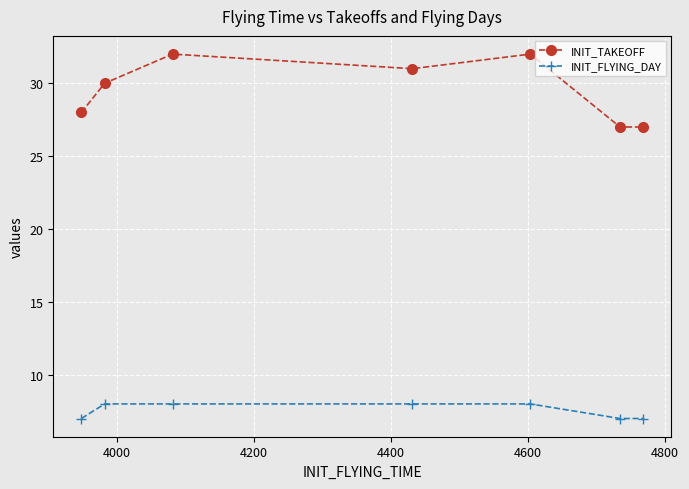

Does the chart have visible grid lines?

Yes